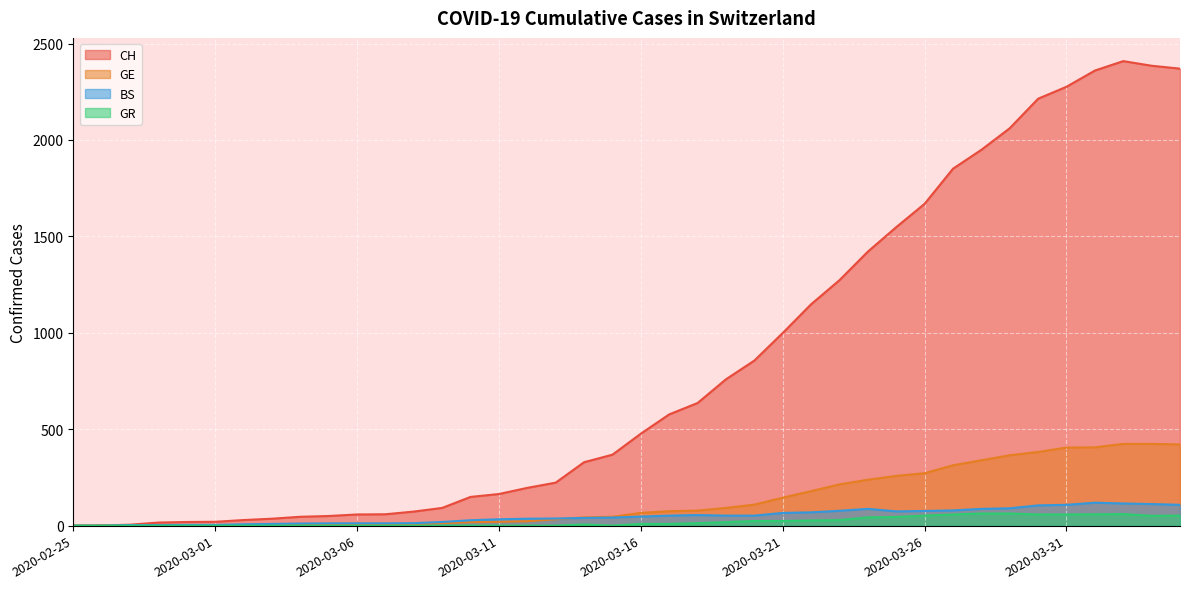

In GR, how many points are lower than both neighbors (excluding endpoints)?

2